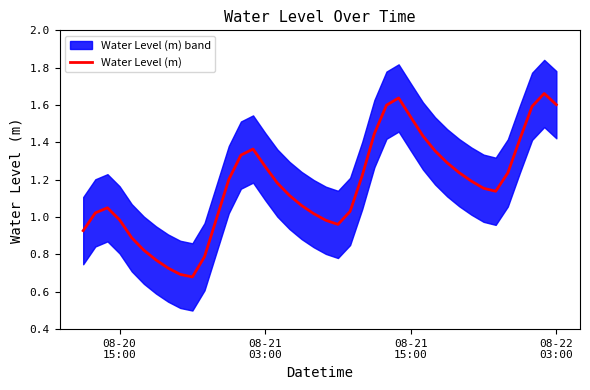

How many lines are shown in the chart?

1